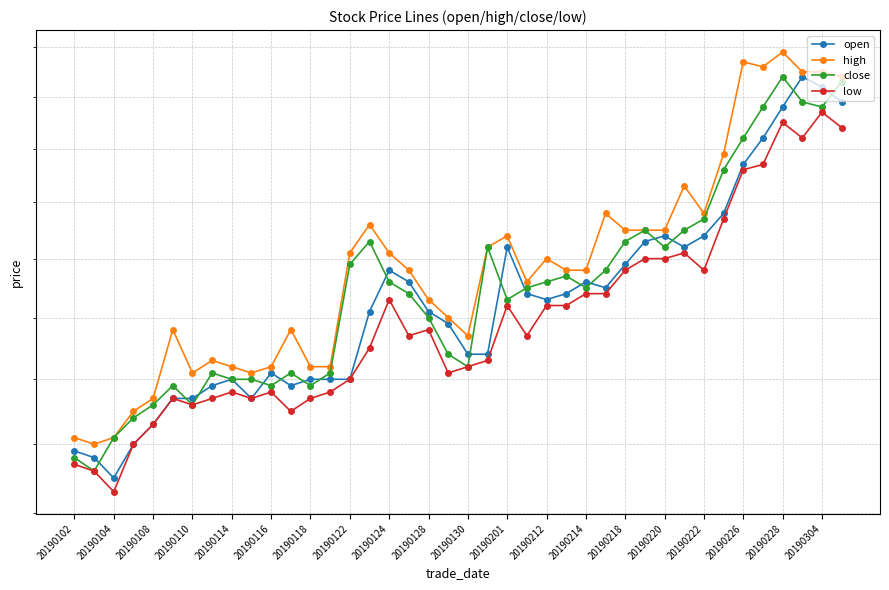

At which label is open closest to 2?

20190114